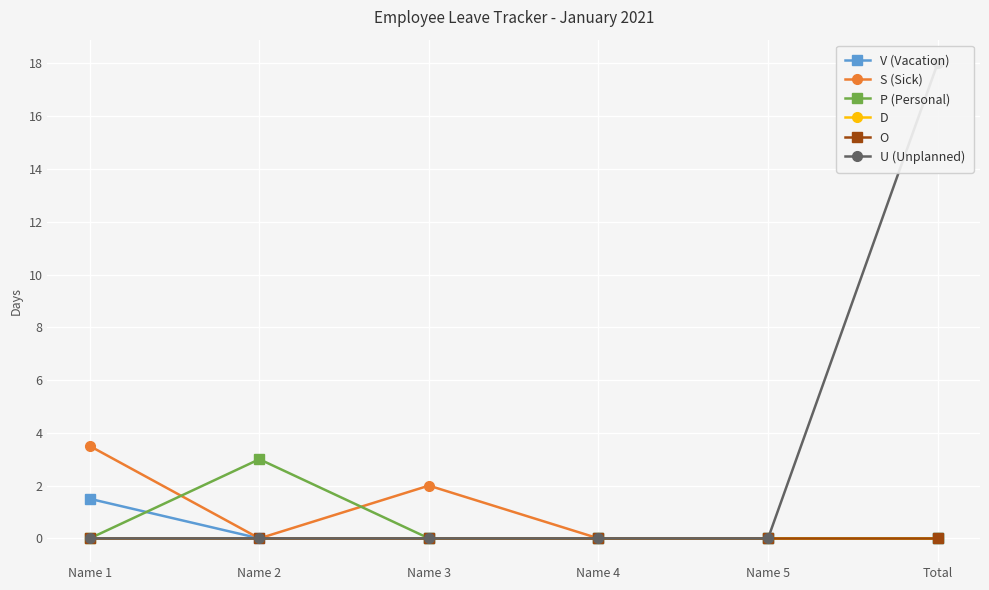

True or false: V (Vacation) and O intersect in this chart.

False